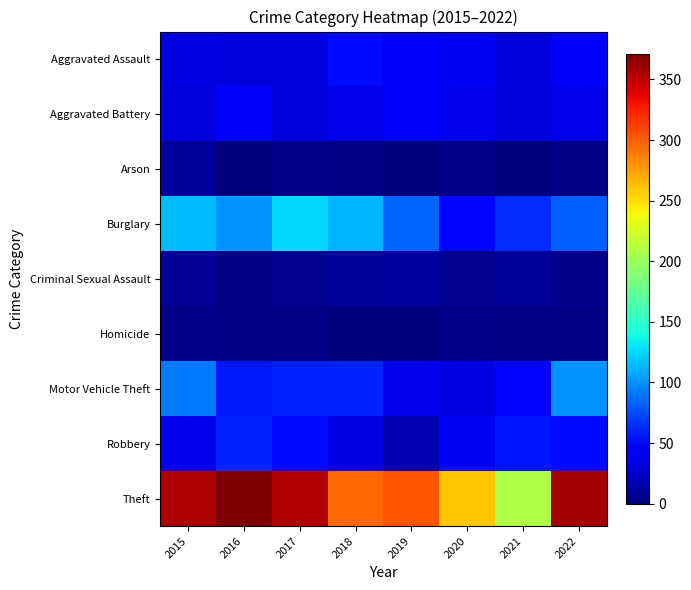

Reading right to left, list all the values displayed in this chart.

Aggravated Assault: 2022=47	2021=30	2020=39	2019=40	2018=50	2017=31	2016=31	2015=32
Aggravated Battery: 2022=36	2021=30	2020=35	2019=43	2018=35	2017=29	2016=41	2015=29
Arson: 2022=2	2021=0	2020=4	2019=1	2018=2	2017=4	2016=1	2015=9
Burglary: 2022=82	2021=63	2020=48	2019=84	2018=113	2017=126	2016=101	2015=115
Criminal Sexual Assault: 2022=5	2021=9	2020=6	2019=11	2018=9	2017=7	2016=2	2015=8
Homicide: 2022=2	2021=2	2020=3	2019=0	2018=0	2017=2	2016=2	2015=3
Motor Vehicle Theft: 2022=100	2021=49	2020=33	2019=35	2018=60	2017=58	2016=56	2015=91
Robbery: 2022=50	2021=55	2020=39	2019=16	2018=32	2017=50	2016=60	2015=36
Theft: 2022=359	2021=210	2020=260	2019=303	2018=296	2017=354	2016=371	2015=356